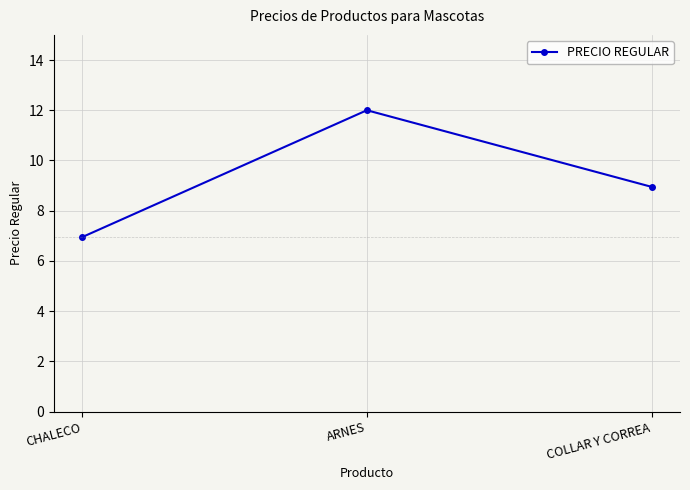

What position from the right is COLLAR Y CORREA?

1